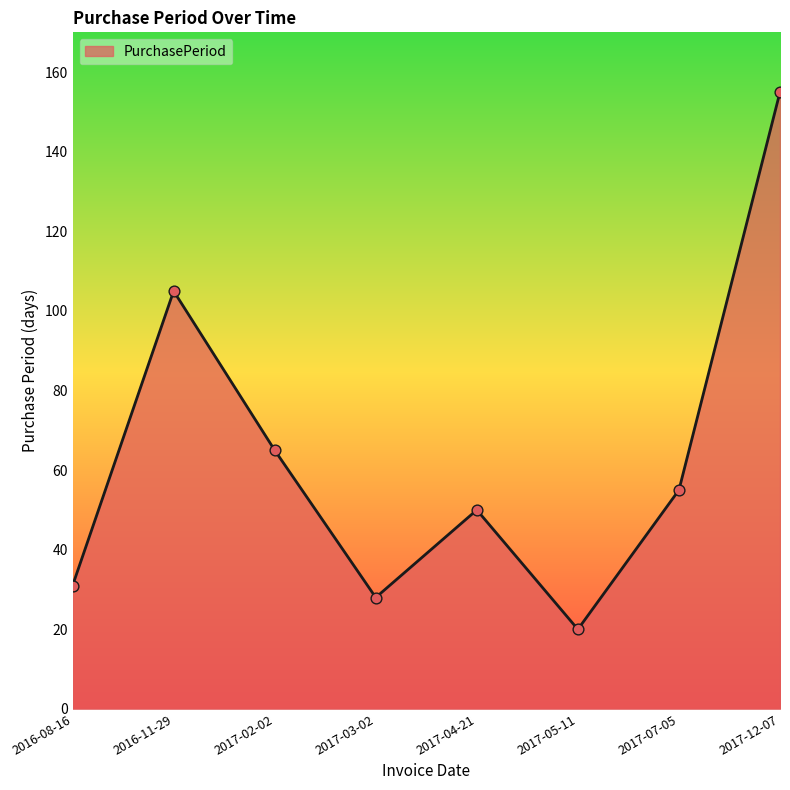

Approximately how many times larger is the value at 2017-02-02 compared to 2017-04-21?

1.3